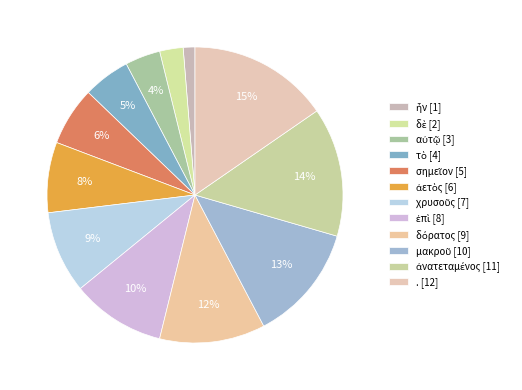

What percentage do δόρατος and ἀνατεταμένος together represent?

25.6%